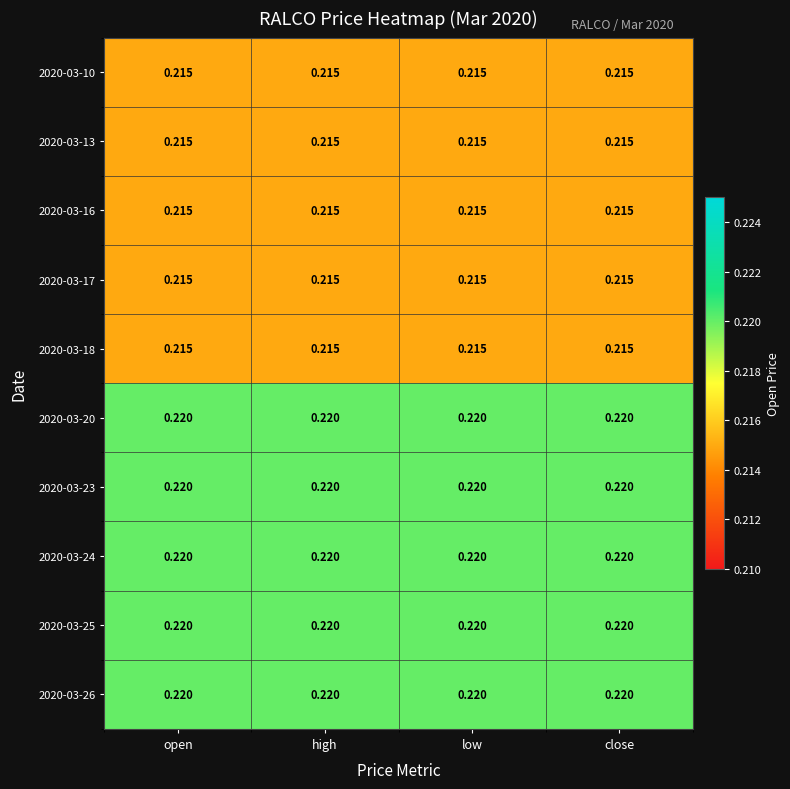

Is the value of 2020-03-25 at close greater than the value of 2020-03-16 at high?

Yes